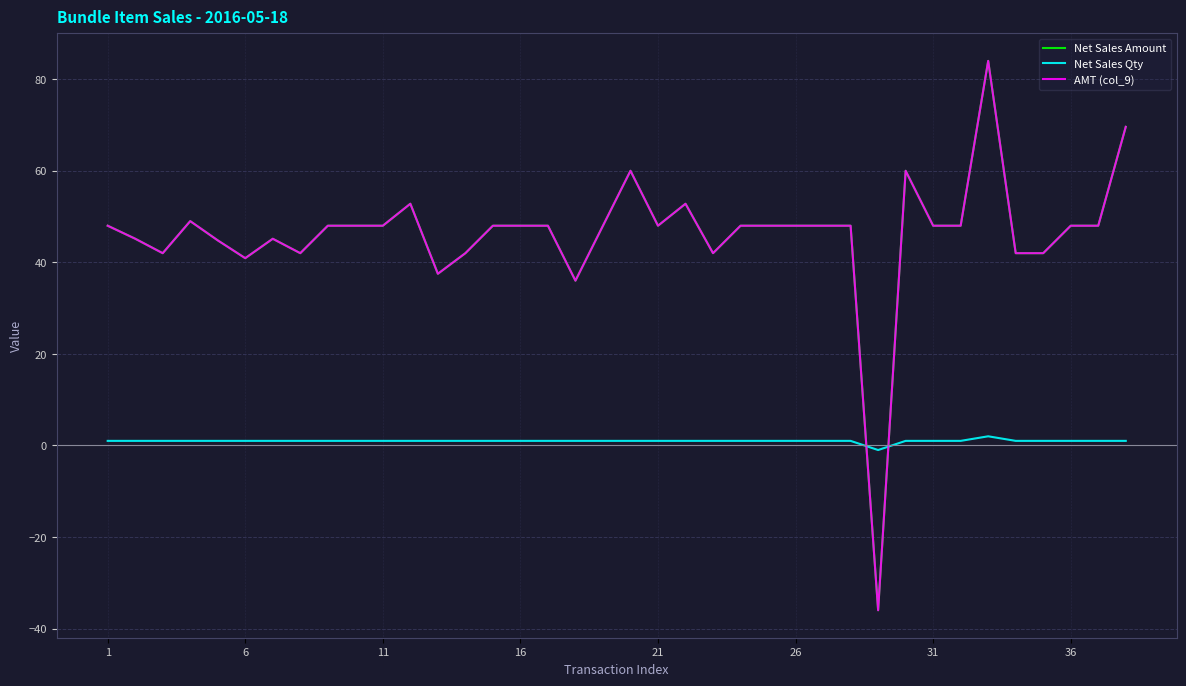

True or false: Net Sales Amount and Net Sales Qty intersect in this chart.

True